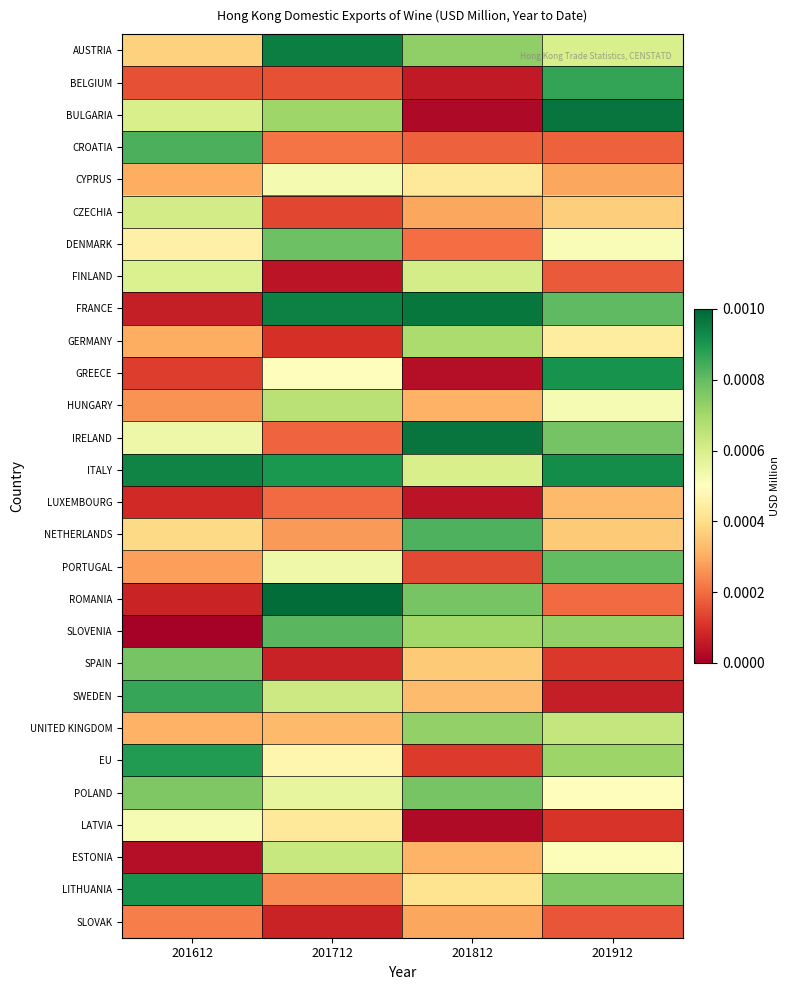

Which label corresponds to the smallest value in the chart?

201612